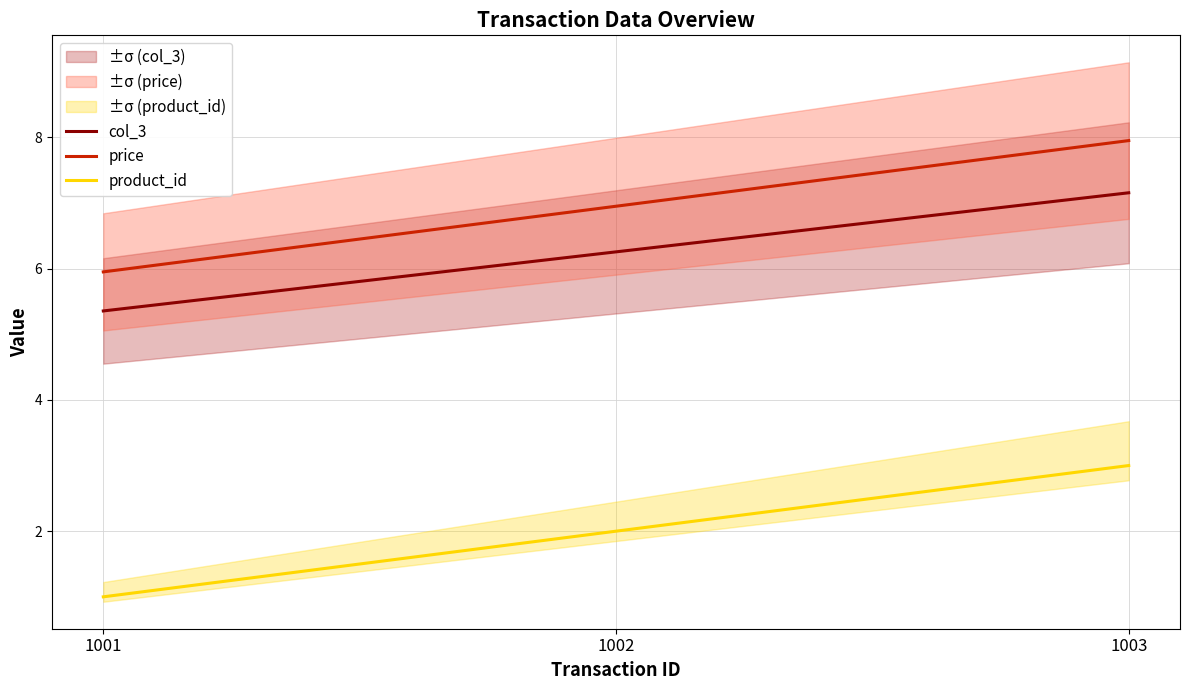

What is the sum of the product_id values at 1001 and 1003?

4.0